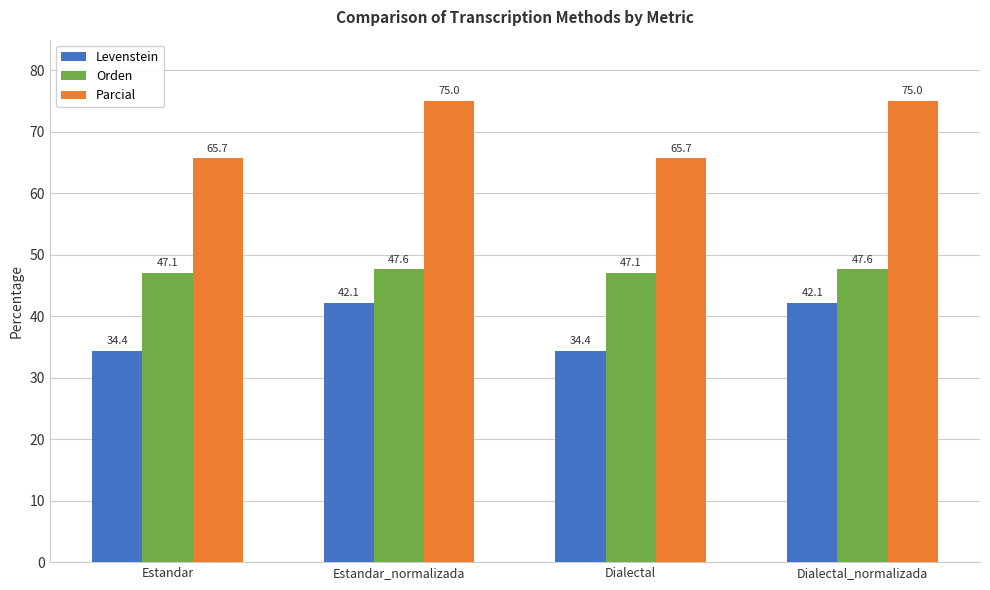

How many series are shown in this chart?

3